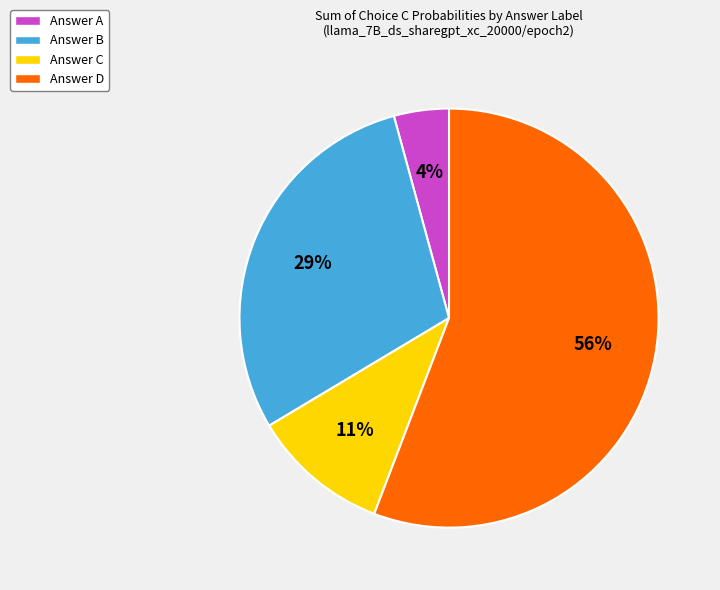

Count the number of slices in the pie.

4